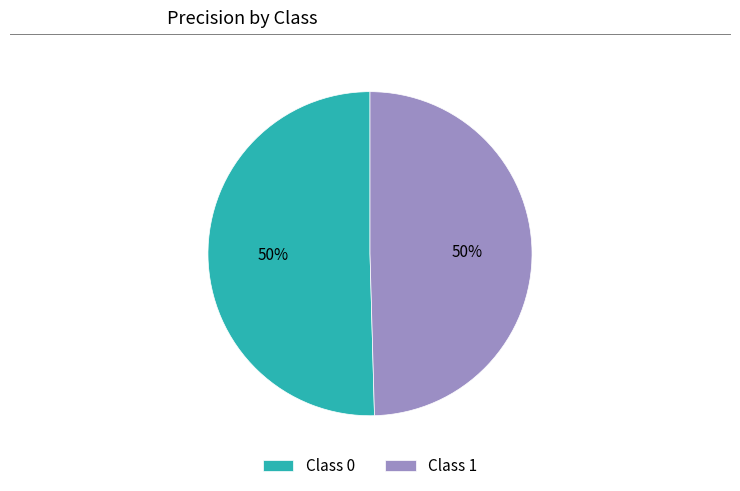

To the nearest percent, what portion does Class 0 represent?

50%